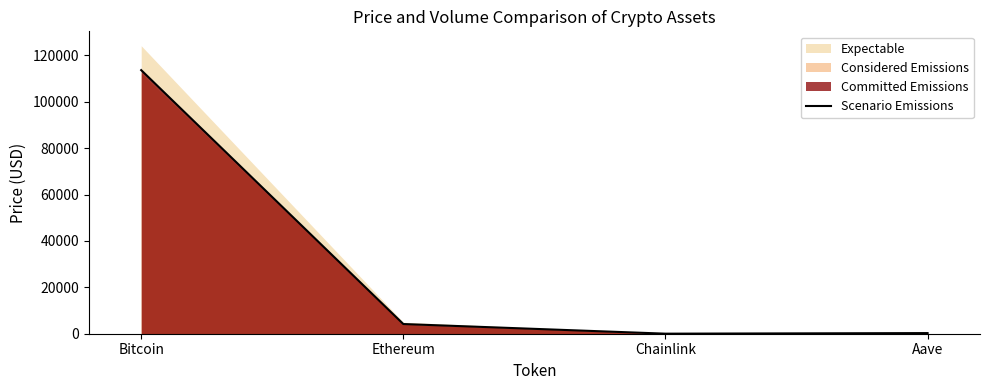

What is the label of the 2nd point from the right?

Chainlink